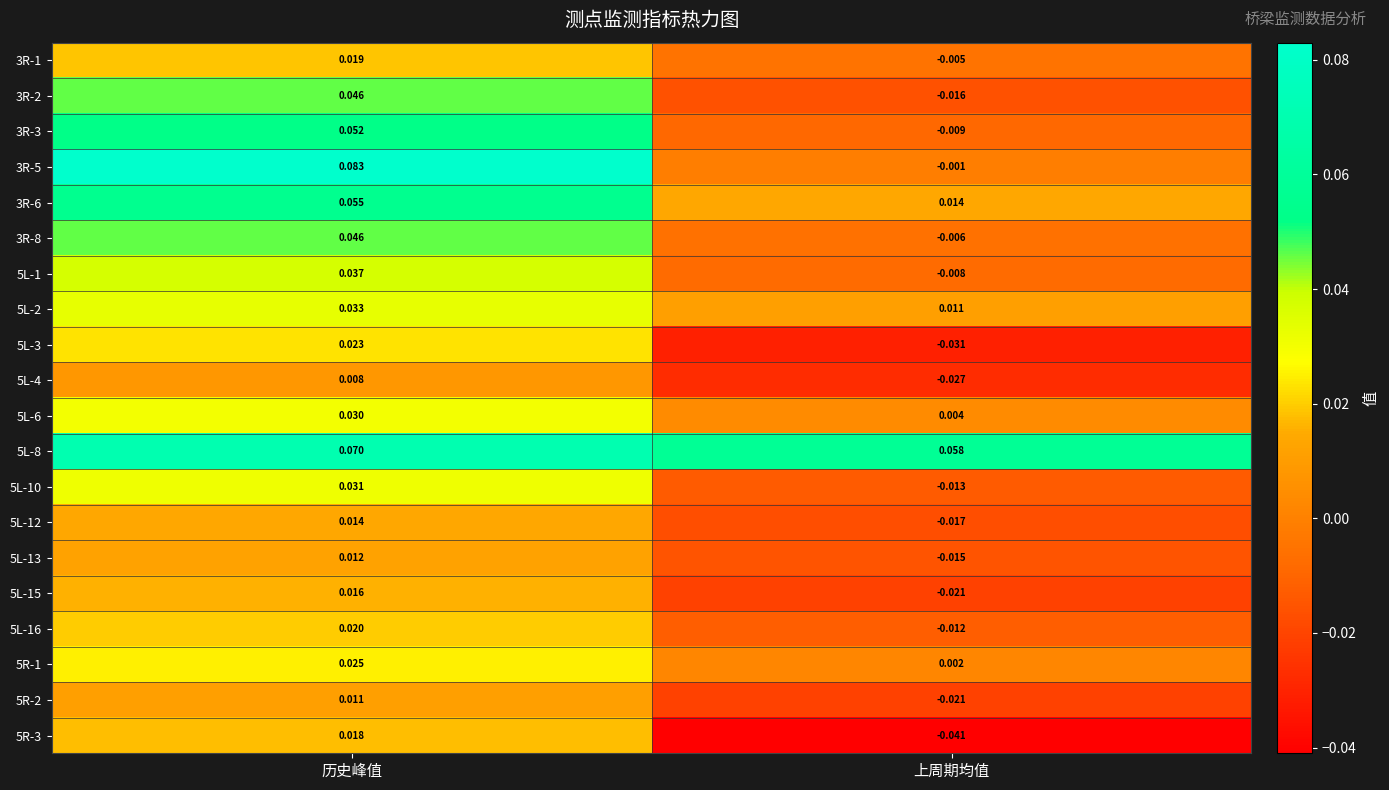

Which category has the lowest value in the 5L-4 series?

上周期均值